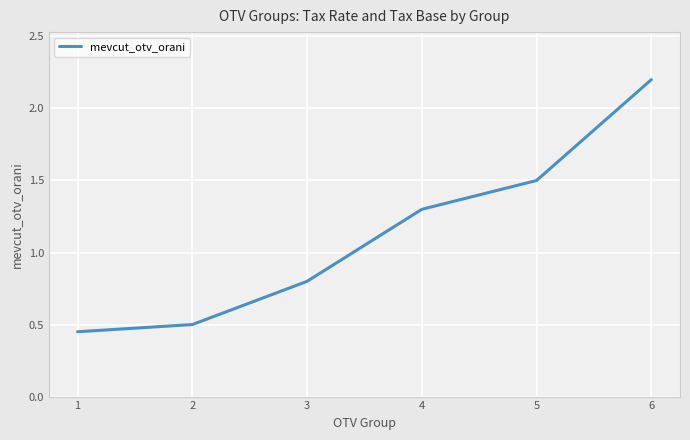

Where does the data first go above 1?

4